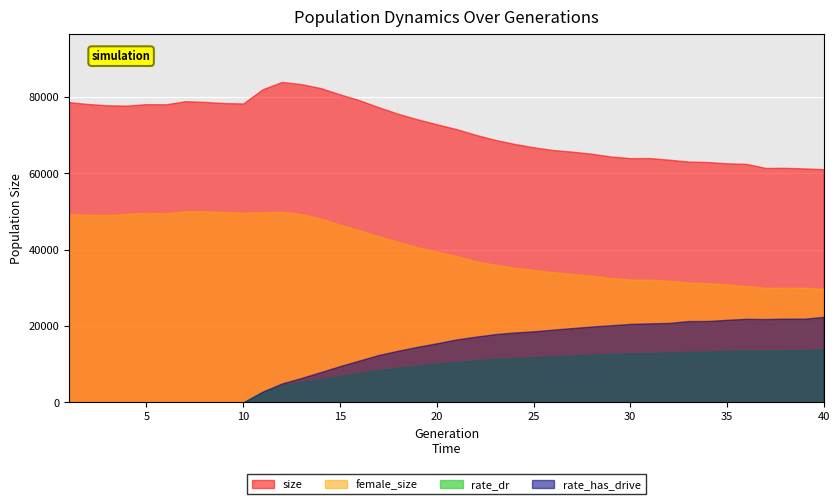

Reading left to right, transcribe all the data shown in this chart.

size: 1=78702.0	2=78218.0	3=77874.0	4=77803.0	5=78185.0	6=78138.0	7=78951.0	8=78774.0	9=78474.0	10=78358.0	11=82078.0	12=84006.0	13=83433.0	14=82403.0	15=80755.0	16=79218.0	17=77378.0	18=75661.0	19=74218.0	20=72910.0	21=71667.0	22=70163.0	23=68835.0	24=67779.0	25=66885.0	26=66161.0	27=65737.0	28=65185.0	29=64457.0	30=64027.0	31=64054.0	32=63627.0	33=63142.0	34=63007.0	35=62680.0	36=62525.0	37=61457.0	38=61484.0	39=61337.0	40=61128.0
female_size: 1=49364.0	2=49179.0	3=49118.0	4=49448.0	5=49662.0	6=49533.0	7=50125.0	8=50110.0	9=49887.0	10=49744.0	11=49822.0	12=49957.0	13=49367.0	14=48178.0	15=46624.0	16=45143.0	17=43543.0	18=42122.0	19=40644.0	20=39508.0	21=38384.0	22=37045.0	23=36093.0	24=35314.0	25=34710.0	26=34140.0	27=33674.0	28=33241.0	29=32577.0	30=32194.0	31=32175.0	32=31879.0	33=31452.0	34=31236.0	35=30954.0	36=30508.0	37=30061.0	38=30021.0	39=30037.0	40=29817.0
rate_dr: 1=0.0	2=0.0	3=0.0	4=0.0	5=0.0	6=0.0	7=0.0	8=0.0	9=0.0	10=0.0	11=0.0	12=0.1	13=0.1	14=0.1	15=0.1	16=0.1	17=0.1	18=0.1	19=0.1	20=0.1	21=0.1	22=0.1	23=0.1	24=0.1	25=0.1	26=0.1	27=0.1	28=0.1	29=0.2	30=0.2	31=0.2	32=0.2	33=0.2	34=0.2	35=0.2	36=0.2	37=0.2	38=0.2	39=0.2	40=0.2
rate_has_drive: 1=0.0	2=0.0	3=0.0	4=0.0	5=0.0	6=0.0	7=0.0	8=0.0	9=0.0	10=0.0	11=0.0	12=0.1	13=0.1	14=0.1	15=0.1	16=0.1	17=0.1	18=0.2	19=0.2	20=0.2	21=0.2	22=0.2	23=0.2	24=0.2	25=0.2	26=0.2	27=0.2	28=0.2	29=0.2	30=0.2	31=0.2	32=0.2	33=0.3	34=0.3	35=0.3	36=0.3	37=0.3	38=0.3	39=0.3	40=0.3